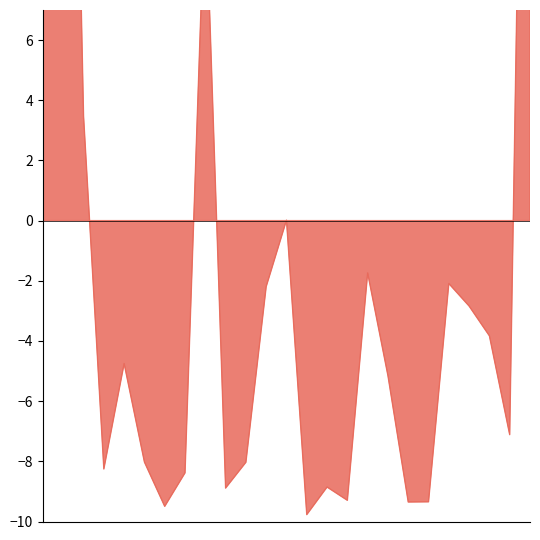

What is the value of the 25th point from the left?

33.8